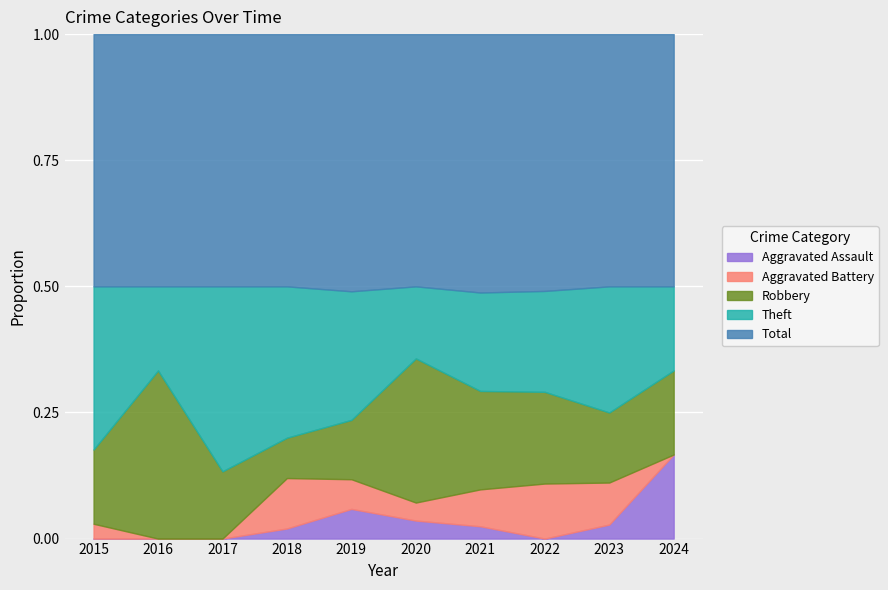

What is the spread (max minus min) of values at 2018?

24